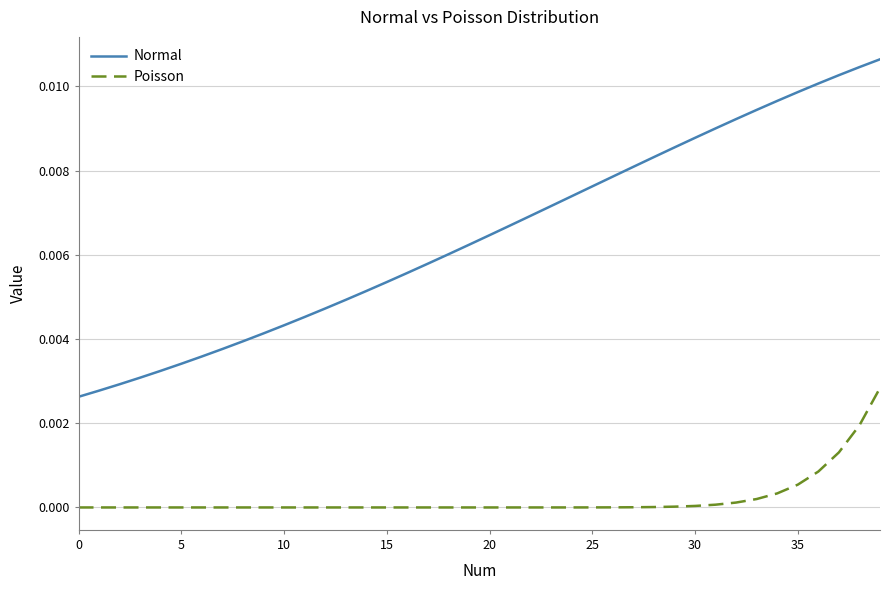

Rank the series by their average value, from highest to lowest.

Normal, Poisson